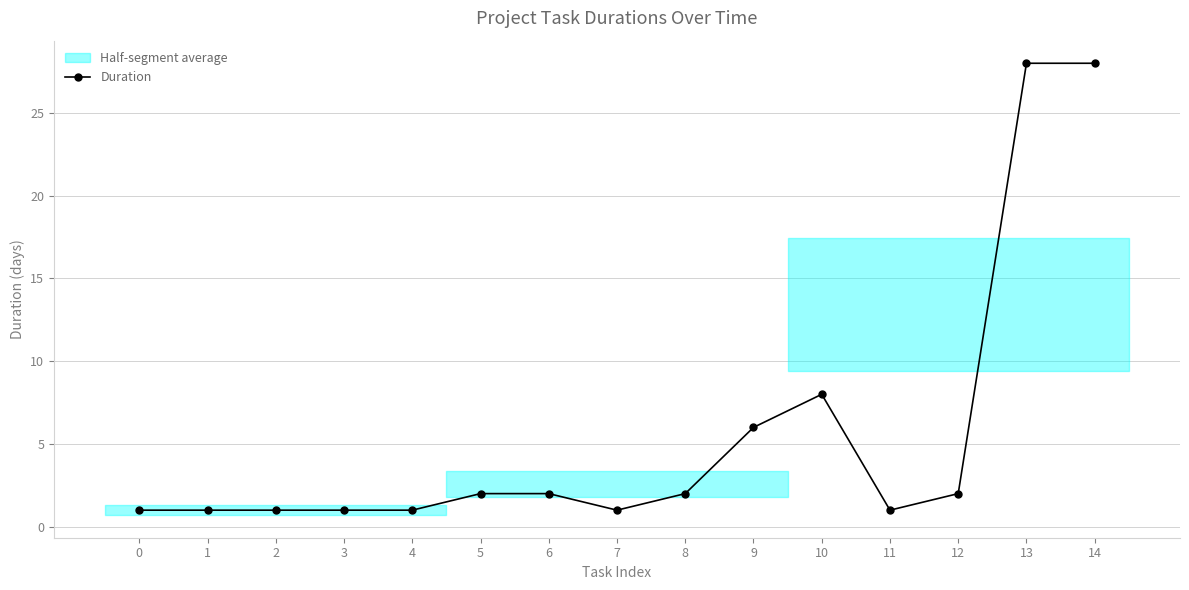

At which category does the data reach its first local valley?

7